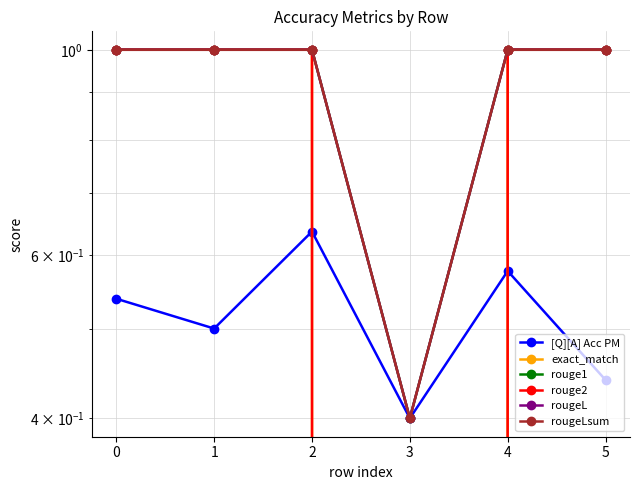

At which label does rougeLsum reach its minimum?

3